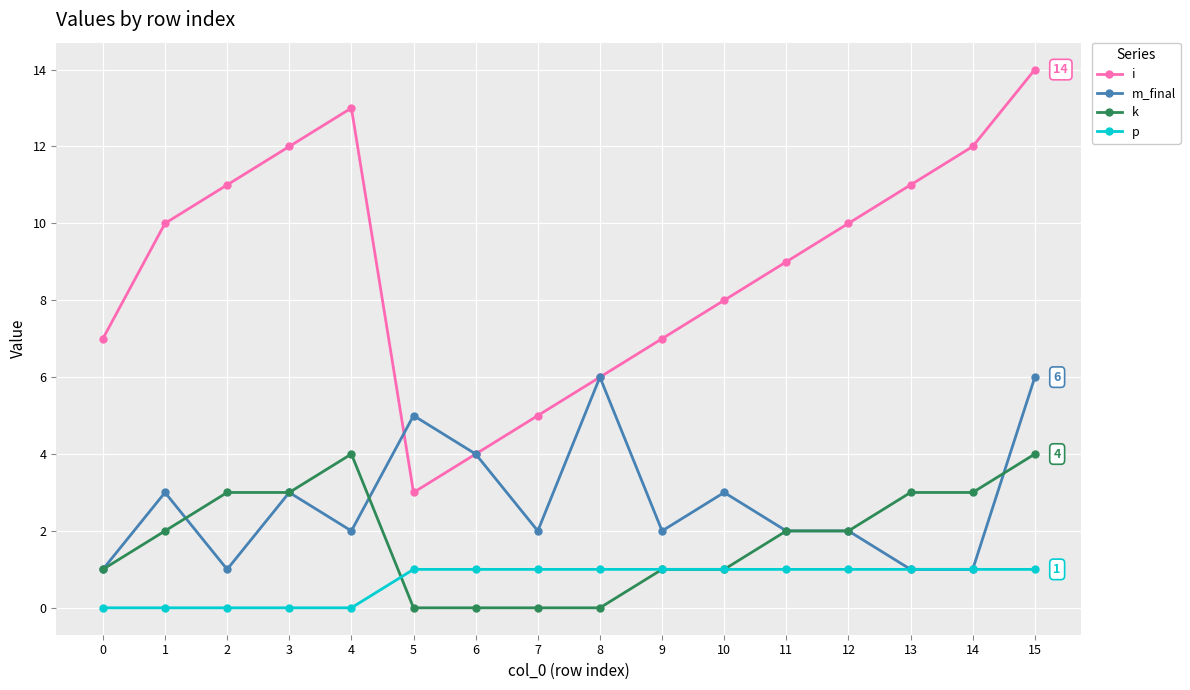

Count the number of categories in the chart.

16